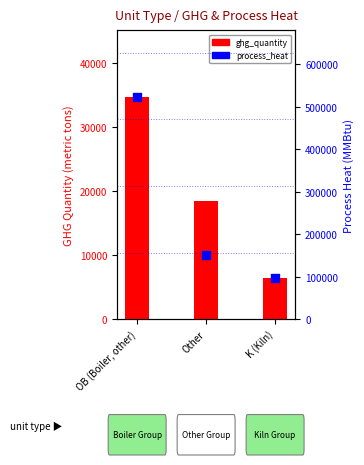

Is the value of process_heat at OB (Boiler, other) greater than the value of ghg_quantity at Other?

Yes